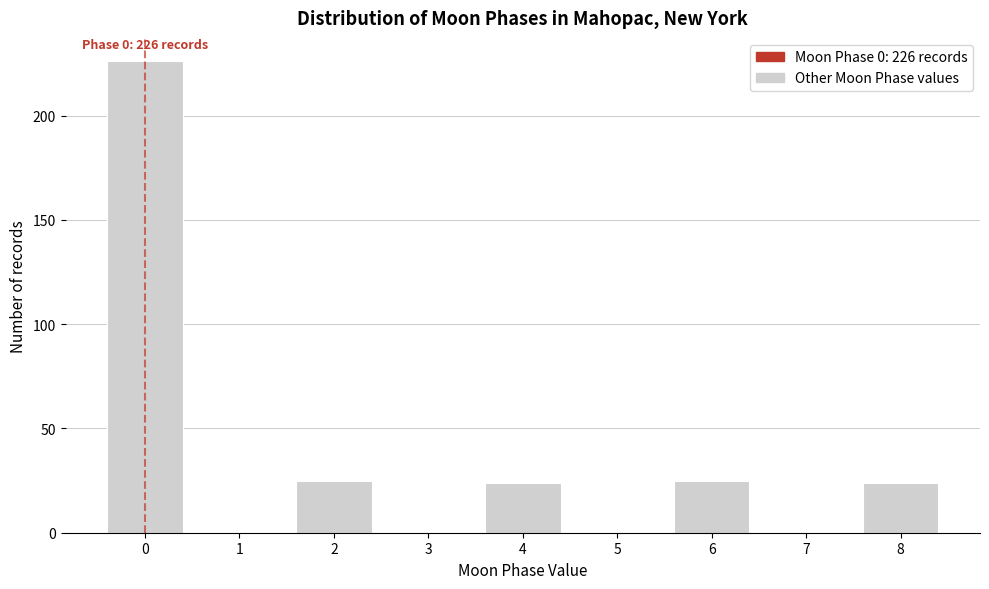

Reading left to right, transcribe all the data shown in this chart.

0=226	1=0	2=25	3=0	4=24	5=0	6=25	7=0	8=24